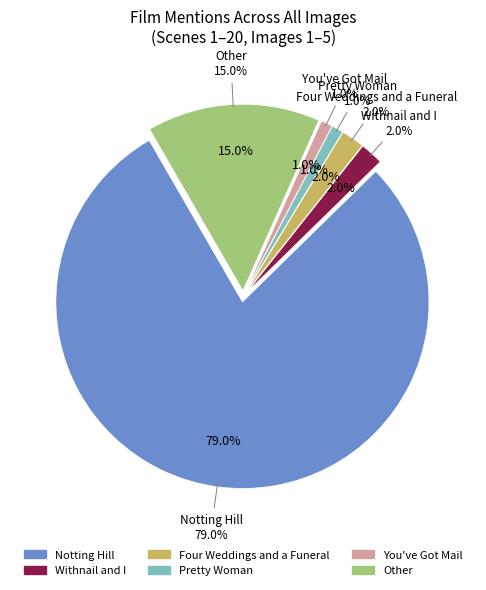

Does Notting Hill account for over 50% of the chart?

Yes